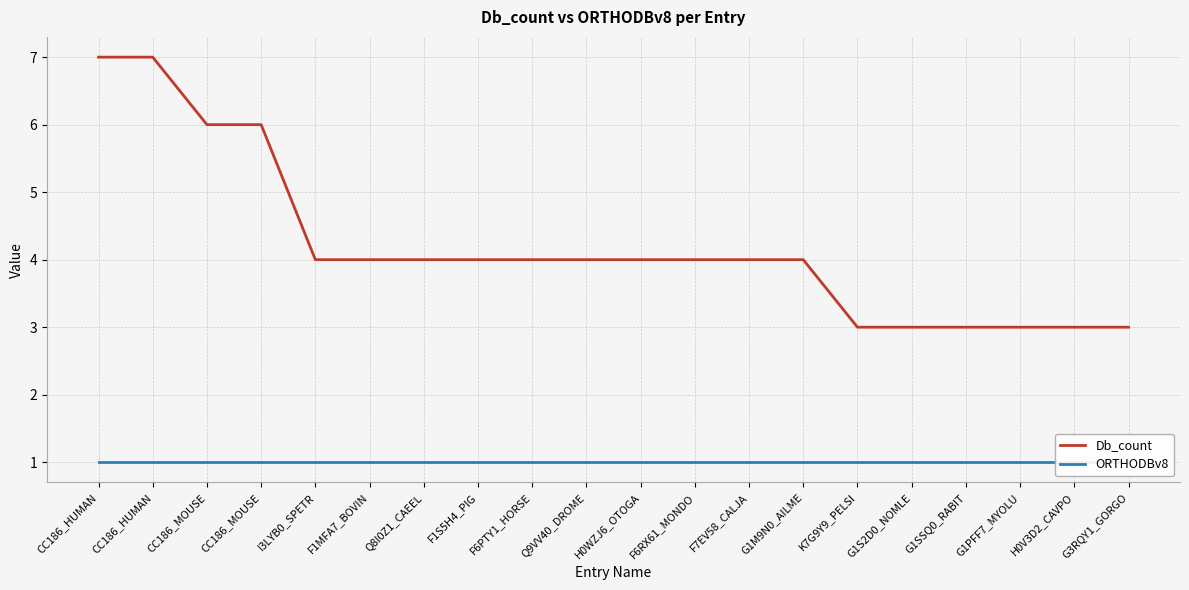

At CC186_HUMAN, list the series in order from smallest to largest.

ORTHODBv8, Db_count